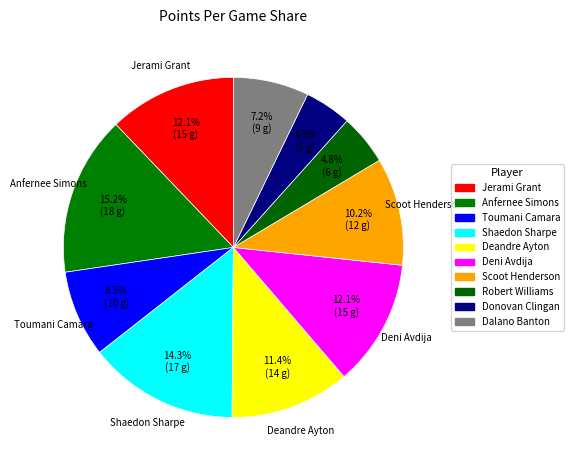

How many segments does this pie chart have?

10